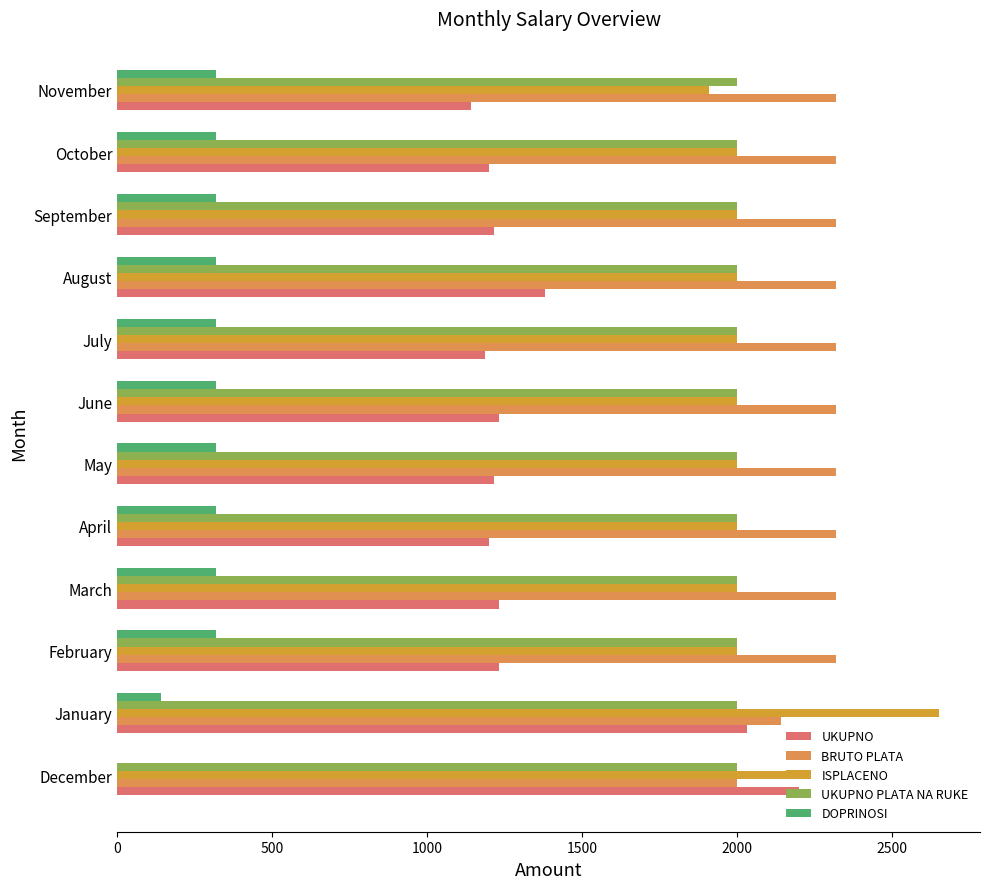

How many categories are shown in the chart?

12